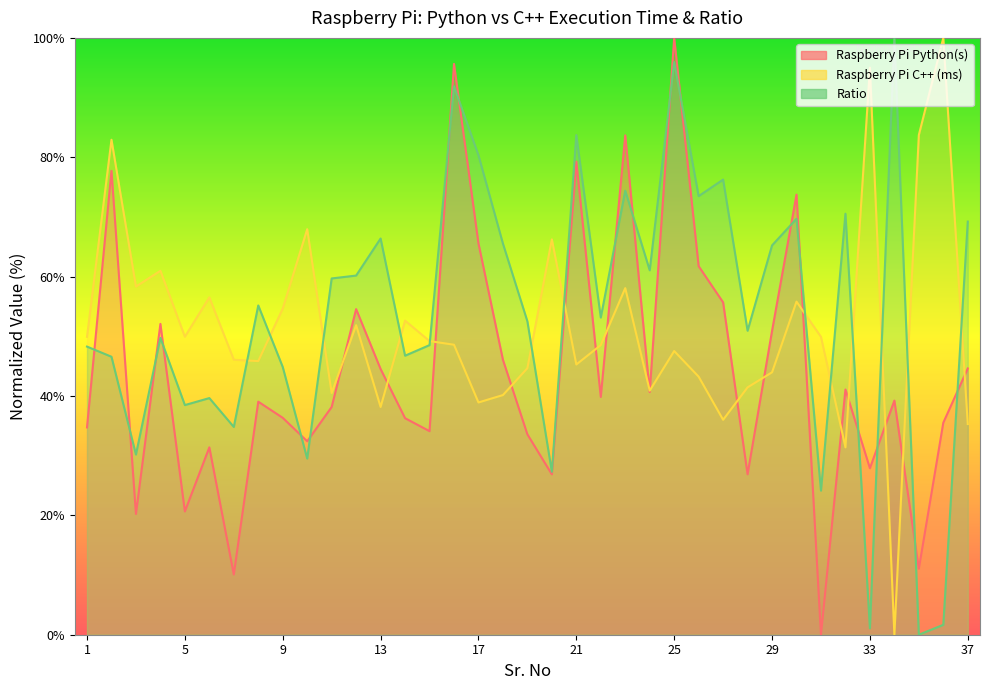

Between 34 and 5, which is larger?

34